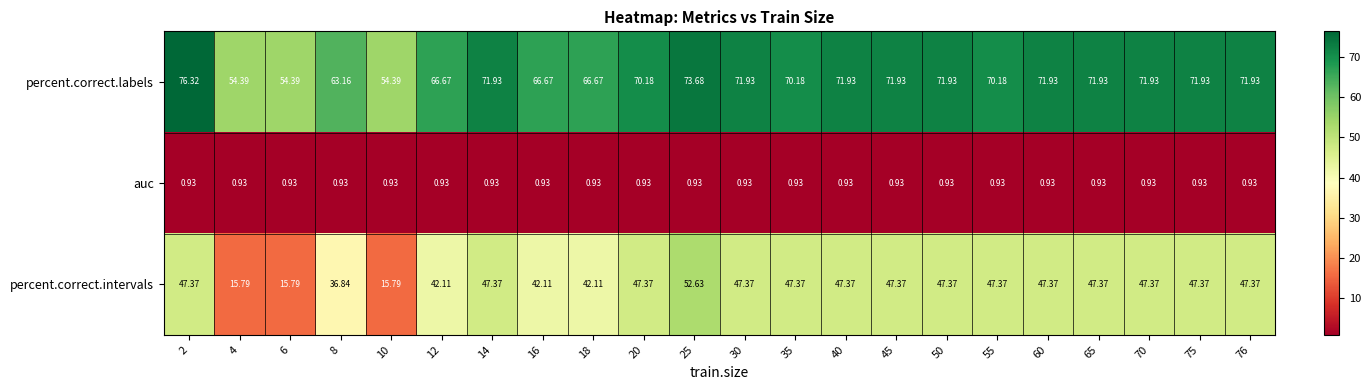

Which series has the largest total across all categories?

percent.correct.labels